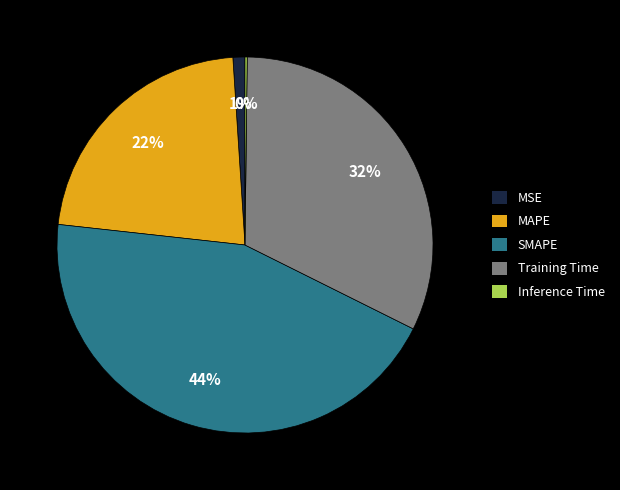

To the nearest percent, what percentage of the pie is Training Time?

32%